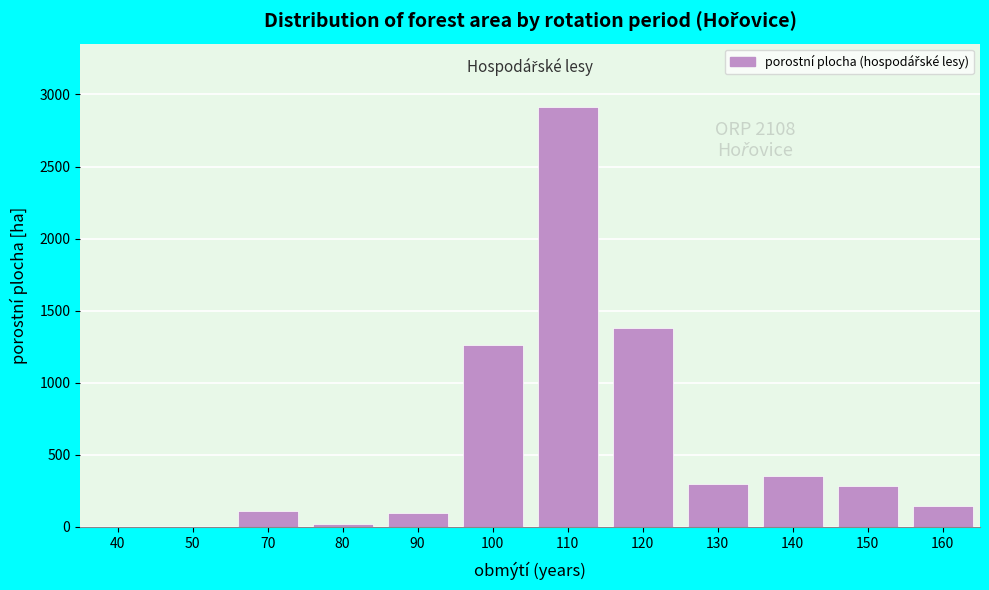

The value at 150 is 286.0. True or false?

True